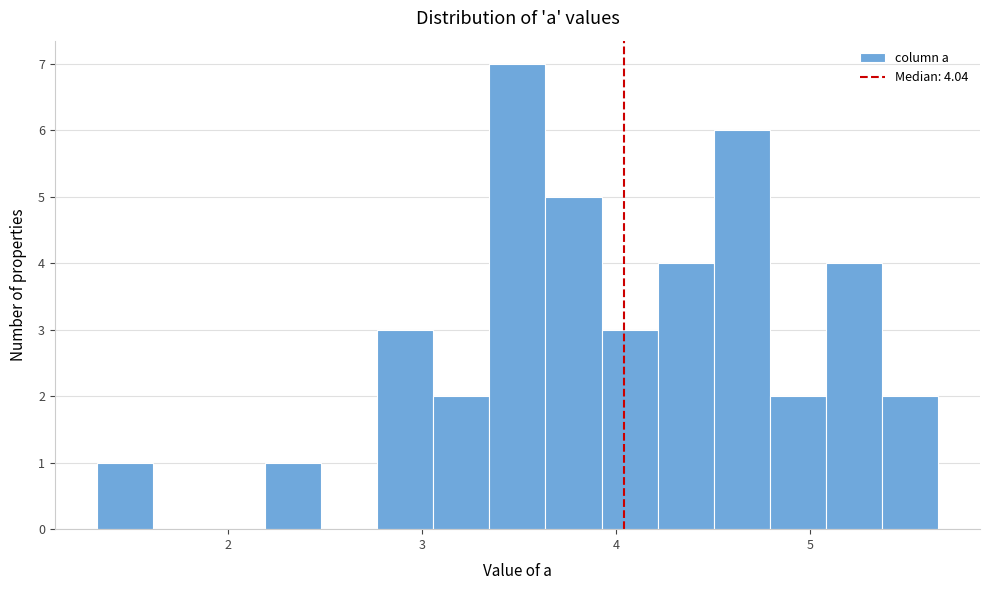

Read against the x-axis, roughly where is the centre of the tallest bar?

3.5